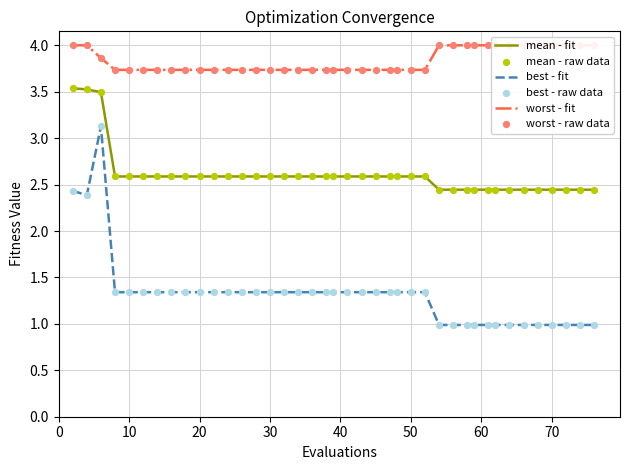

Which series reaches the maximum Y coordinate?

worst - fit